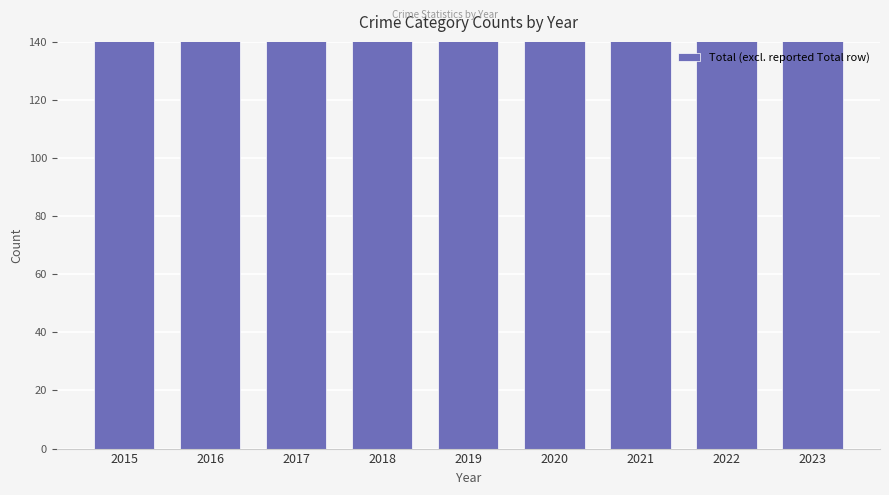

The value at 2018 is 385. True or false?

False